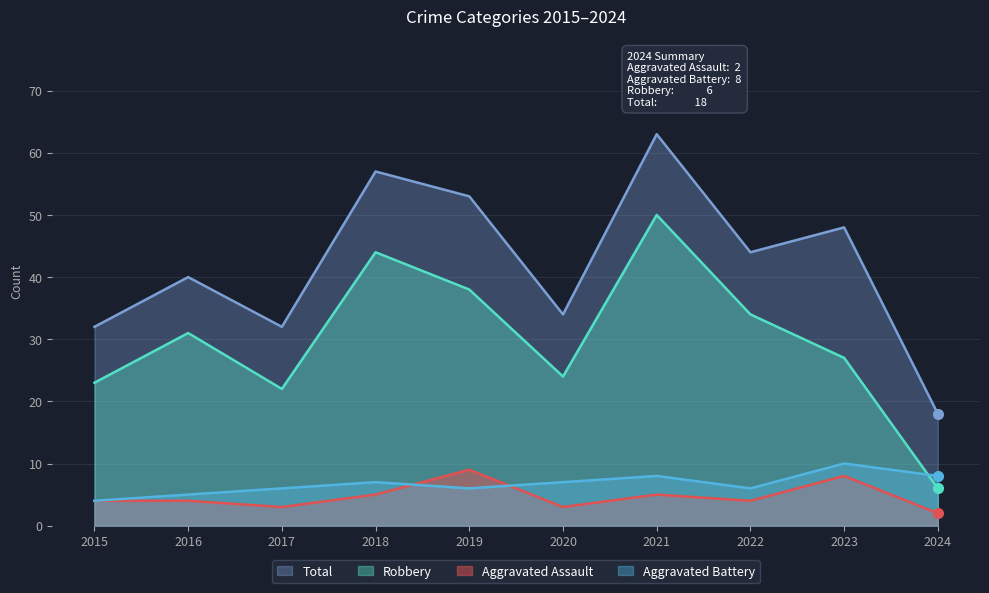

Which category has the highest value in the Aggravated Battery series?

2023